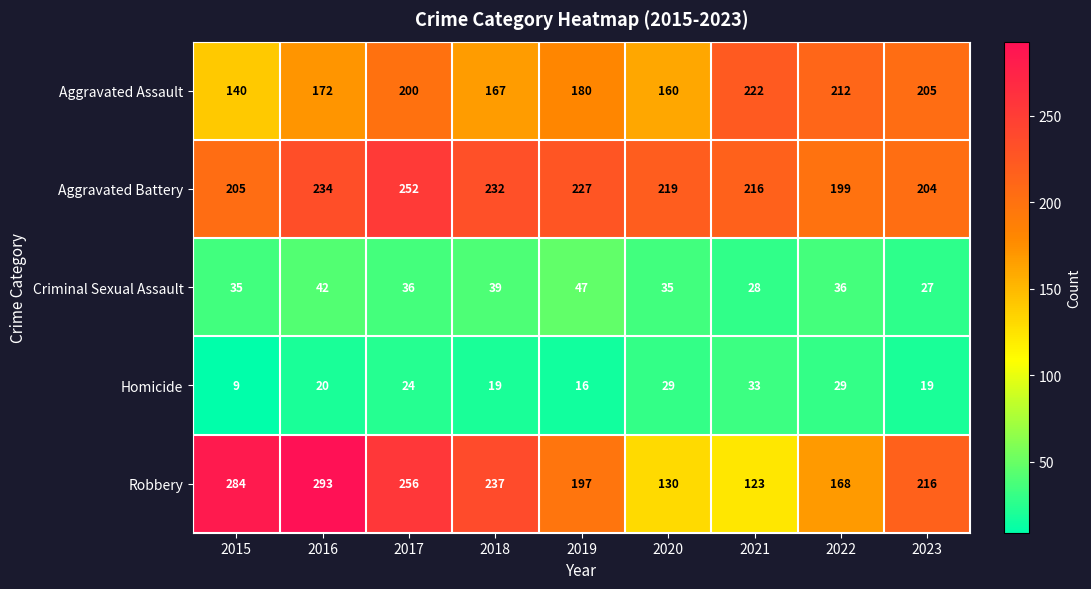

What is the average value of the Aggravated Battery series?

221